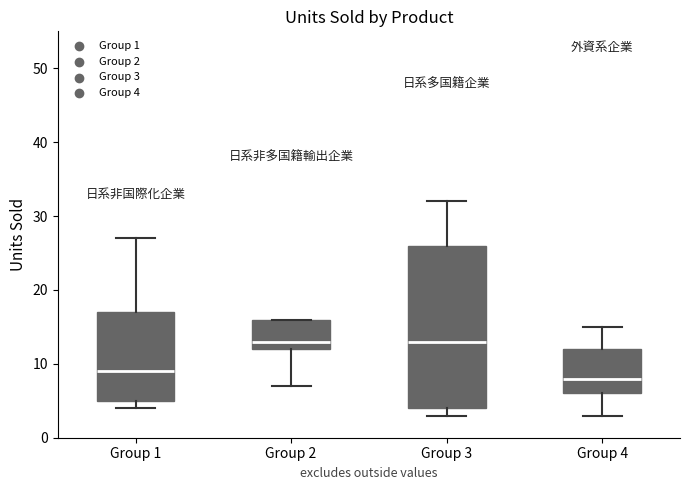

Which box is the tallest, from its lower edge to its upper edge?

Group 3